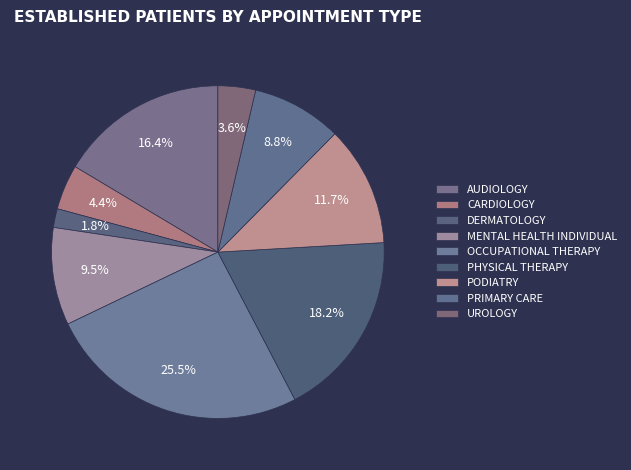

How many slices are in this pie chart?

9